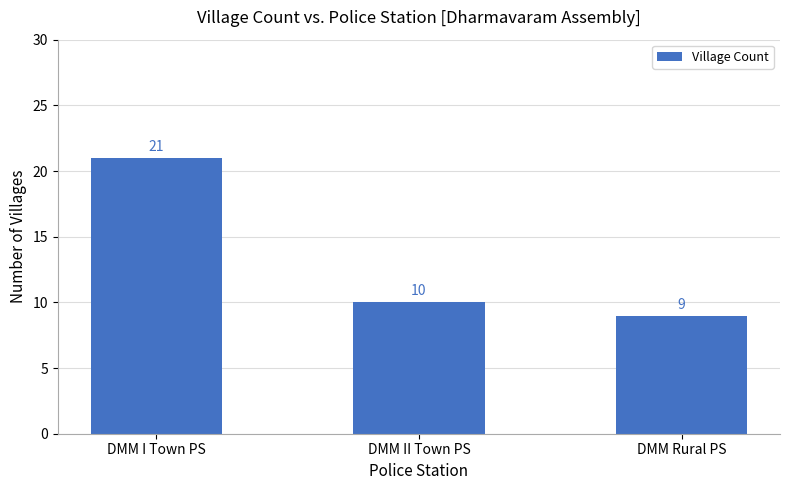

What is the label of the 3rd bar from the left?

DMM Rural PS